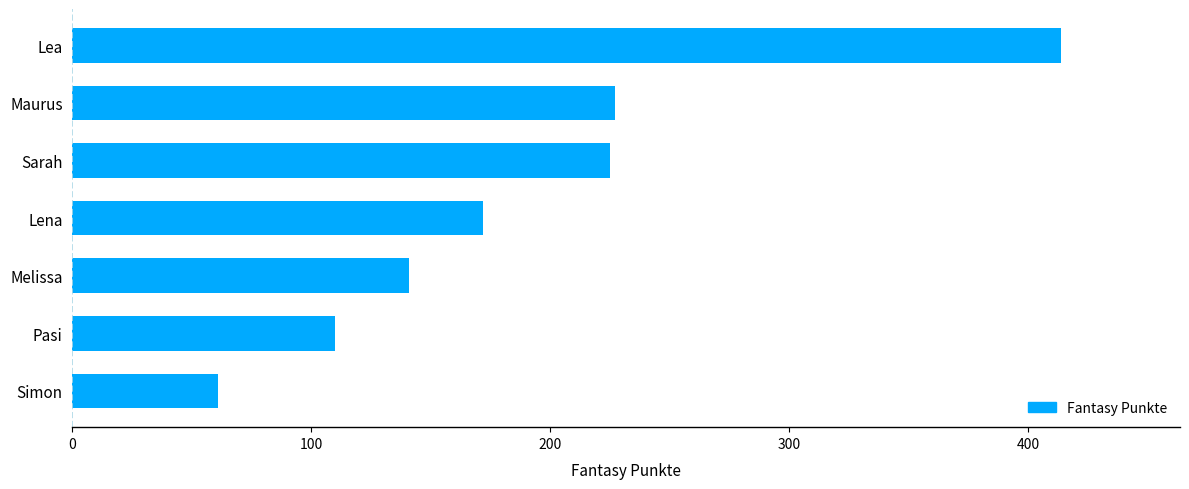

What is the change in value from Pasi to Lea?

+304